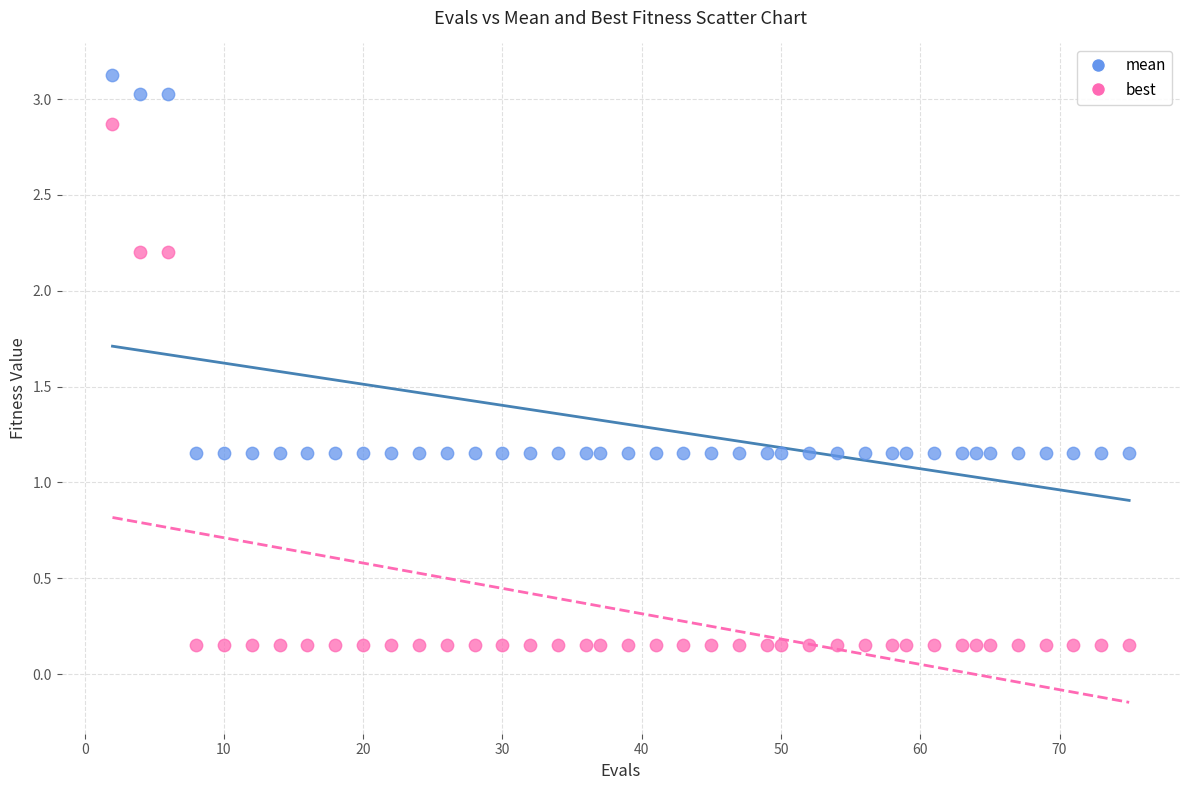

Across all data points, what is the range of Y values (max minus min)?

3.0